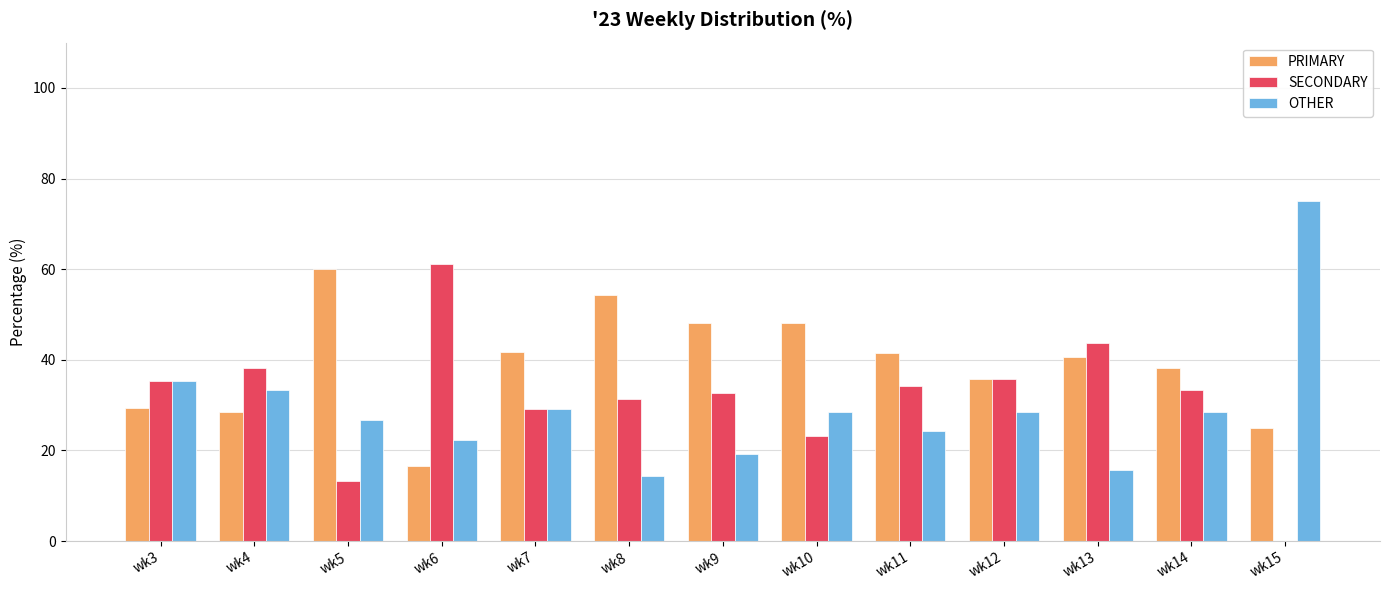

Read the PRIMARY value at wk3.

29.4